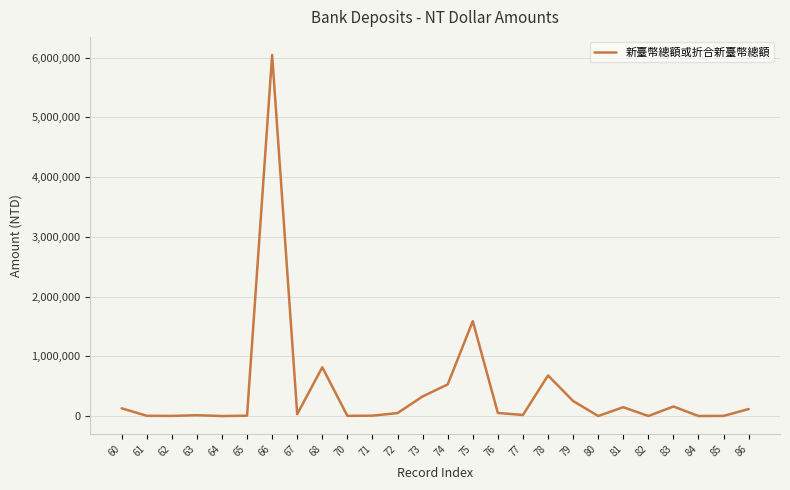

Where is the data nearest to the value 3021748?

75